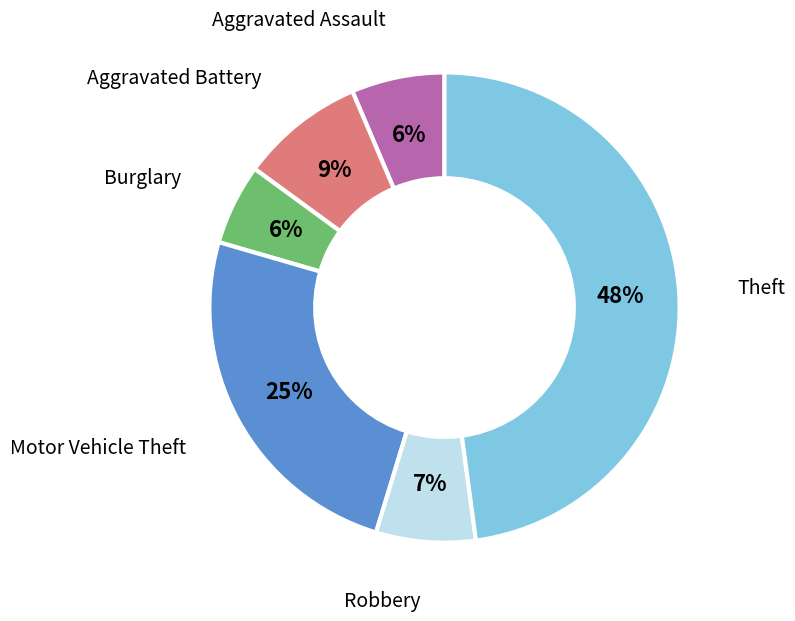

To the nearest percent, what is the difference between the largest and smallest slice percentages?

42%